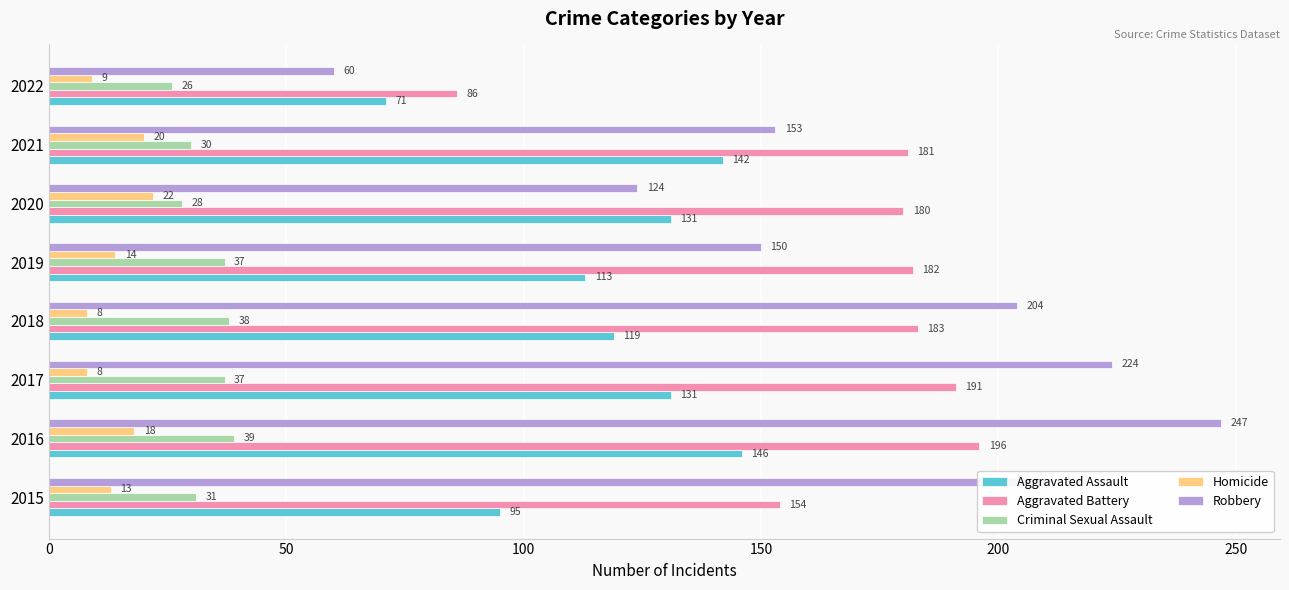

What is the difference between the highest and lowest values at 2018?

196